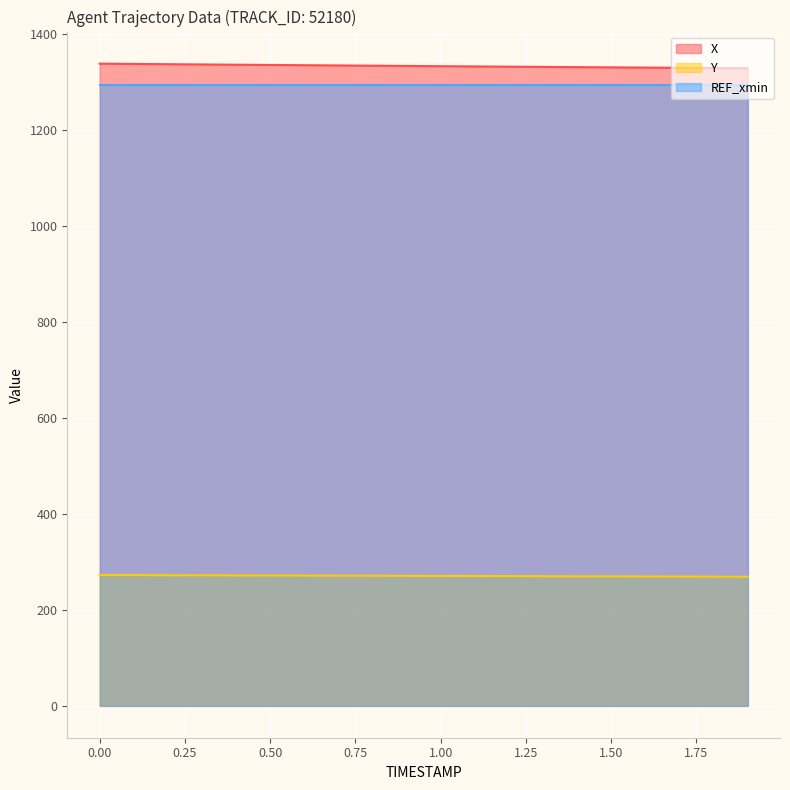

Does the chart display data point markers on the line(s)?

No